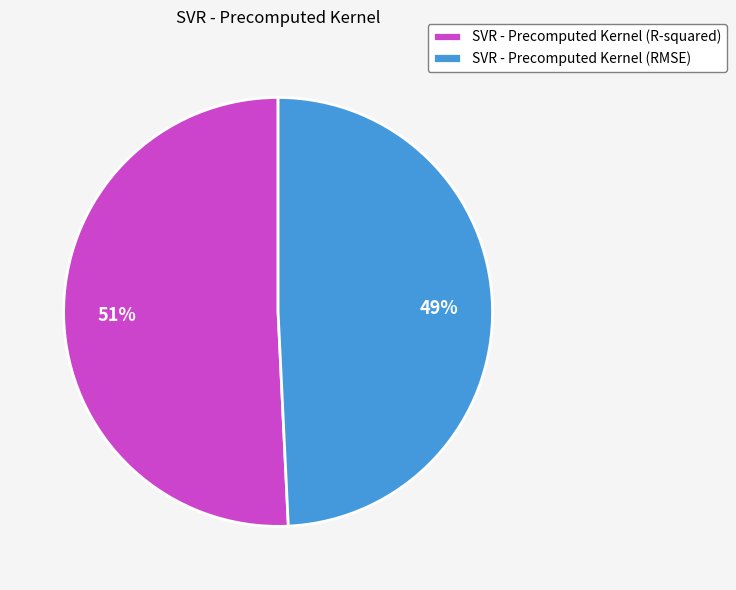

Is there a majority slice in this chart?

Yes